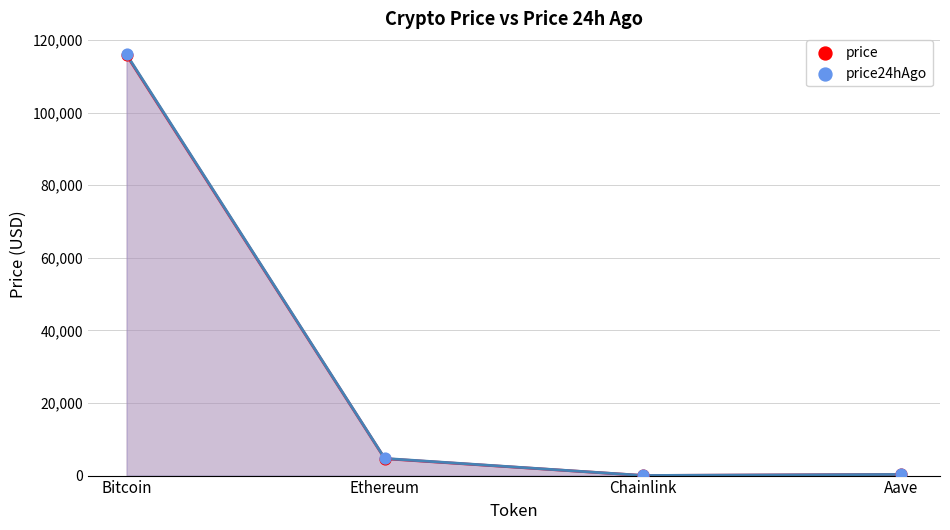

Which series has the largest total across all categories?

price24hAgo